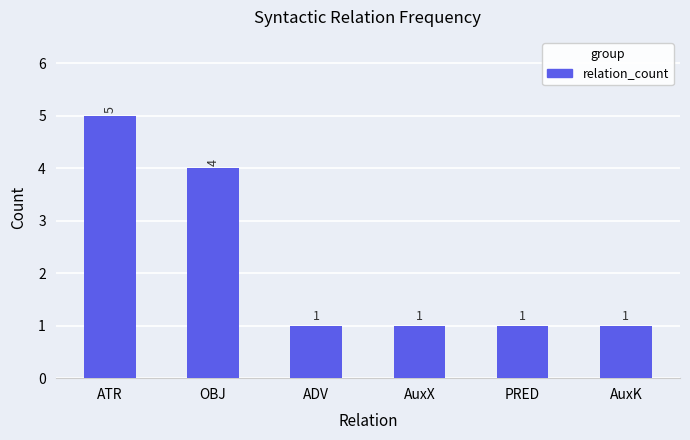

What value does the data have at ATR?

5